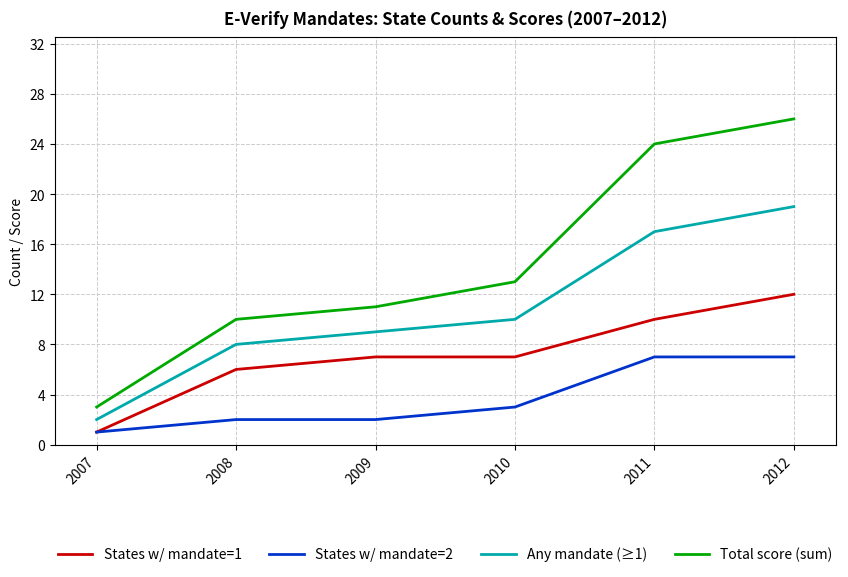

Read the Total score (sum) value at 2008, to the nearest 5.

10